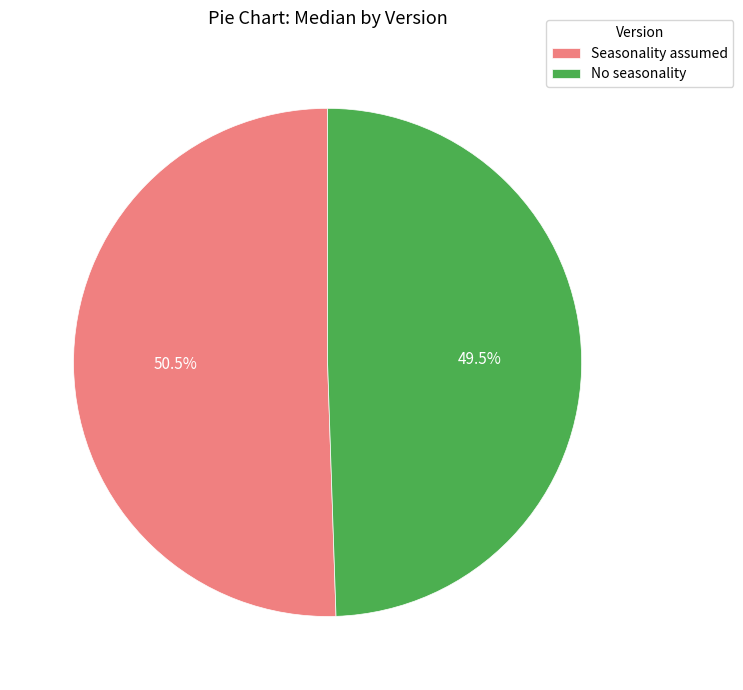

Between No seasonality and Seasonality assumed, which is larger?

Seasonality assumed